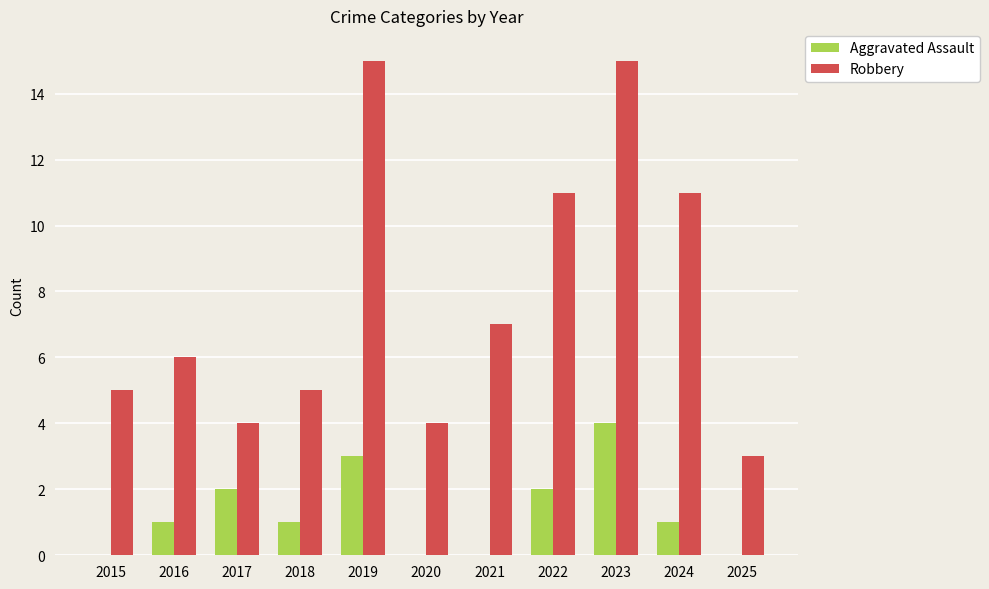

What is the highest value of the Robbery series?

15